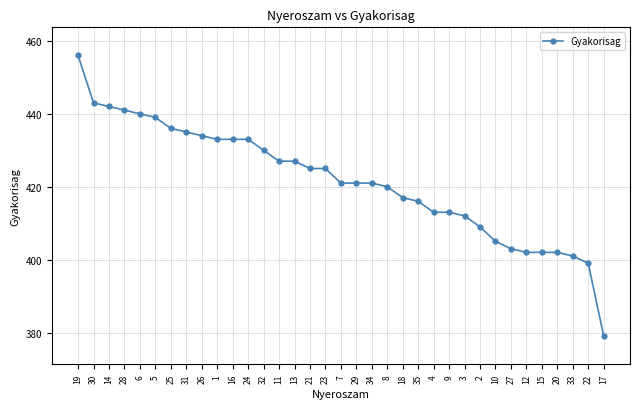

Count the number of categories in the chart.

35